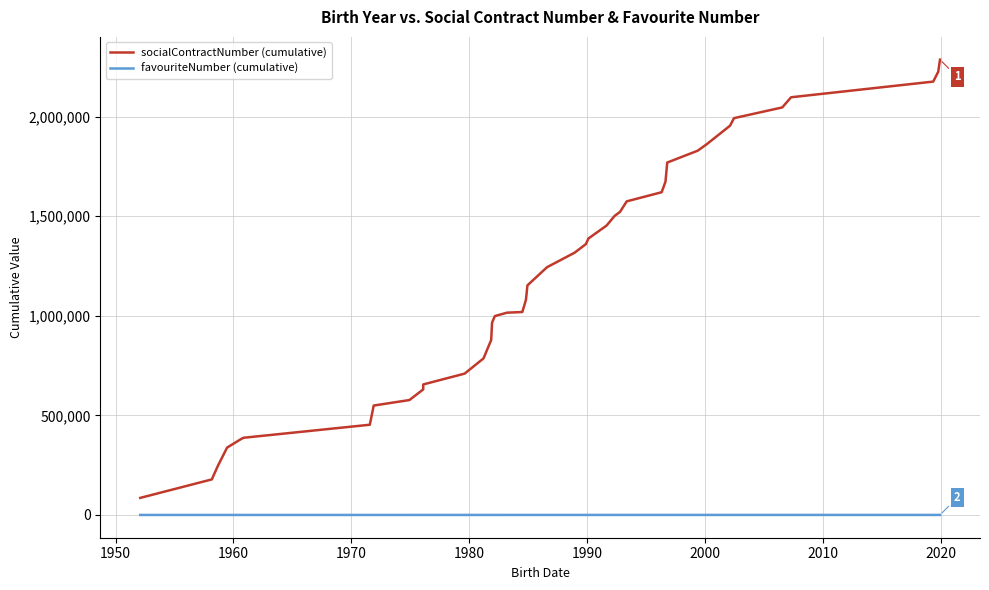

True or false: favouriteNumber (cumulative) and socialContractNumber (cumulative) intersect in this chart.

False